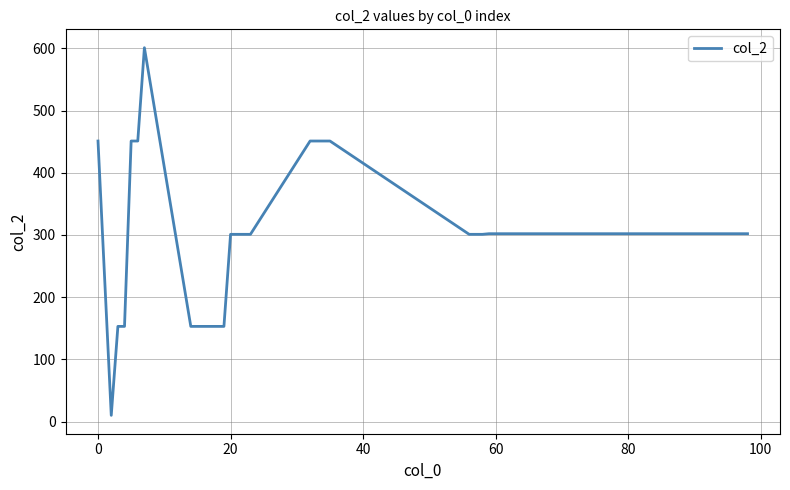

What is the difference between the maximum and minimum values?

591